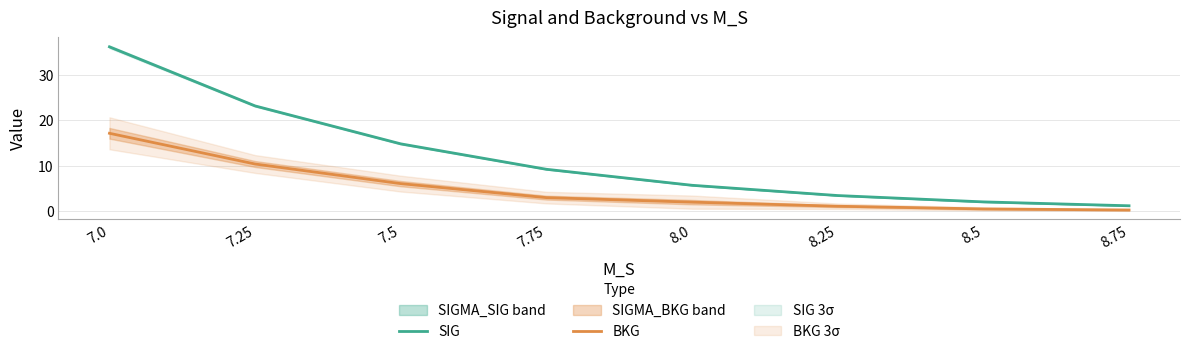

How many lines are shown in the chart?

2